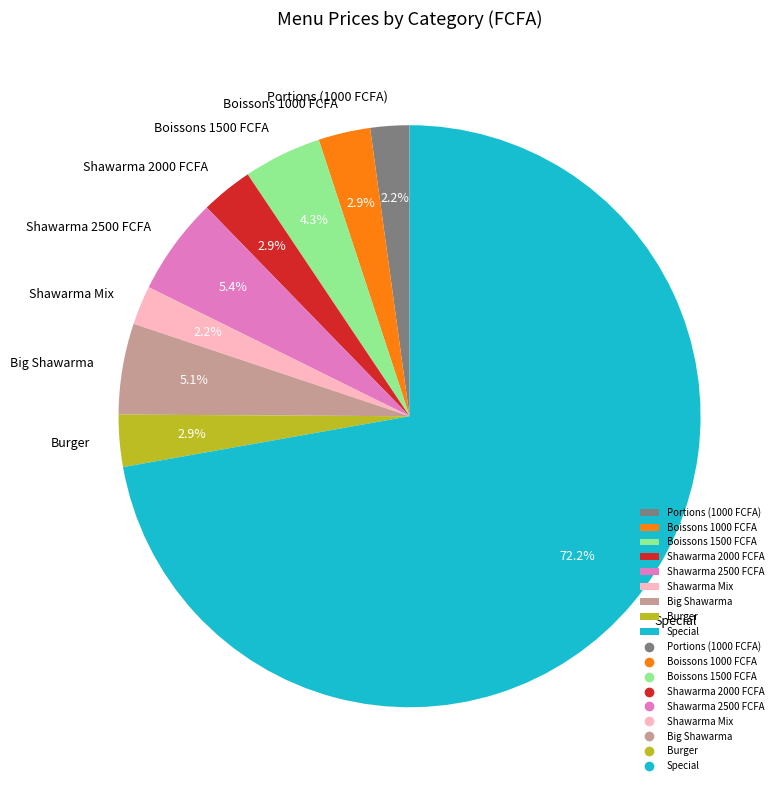

Which category has the biggest portion of the pie?

Special